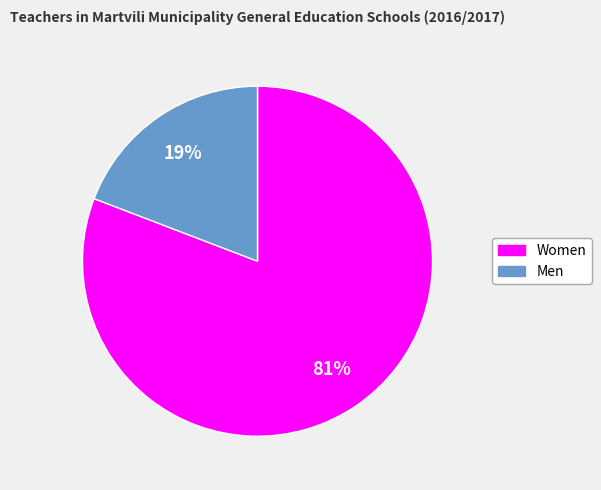

Which slice represents more than half of the pie?

Women